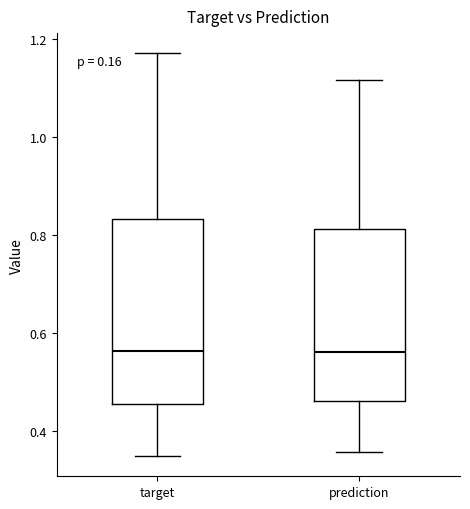

Where does the upper whisker of the box for target end on the y-axis? The values are not printed on the chart, so give them approximately, as read against the axis.

1.18